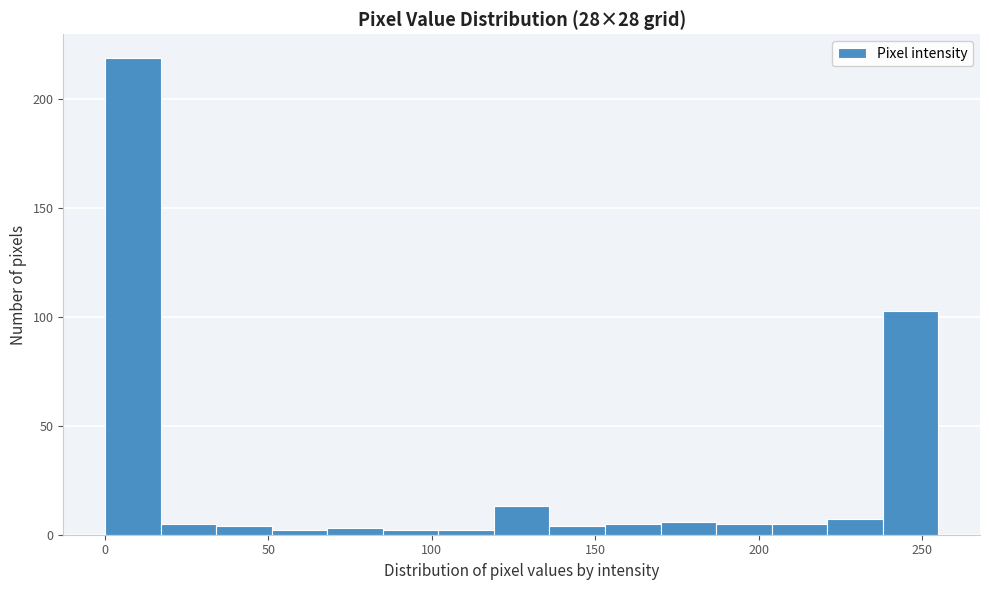

Around what value on the x-axis is the tallest bar? Give the approximate position of its centre, as read against the axis.

10